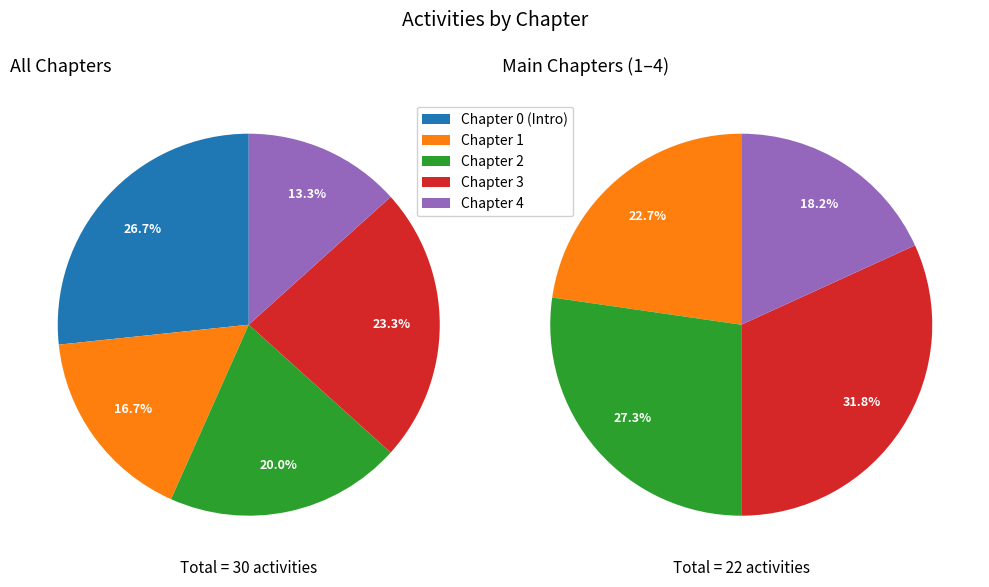

Which slice is the smallest?

Chapter 4